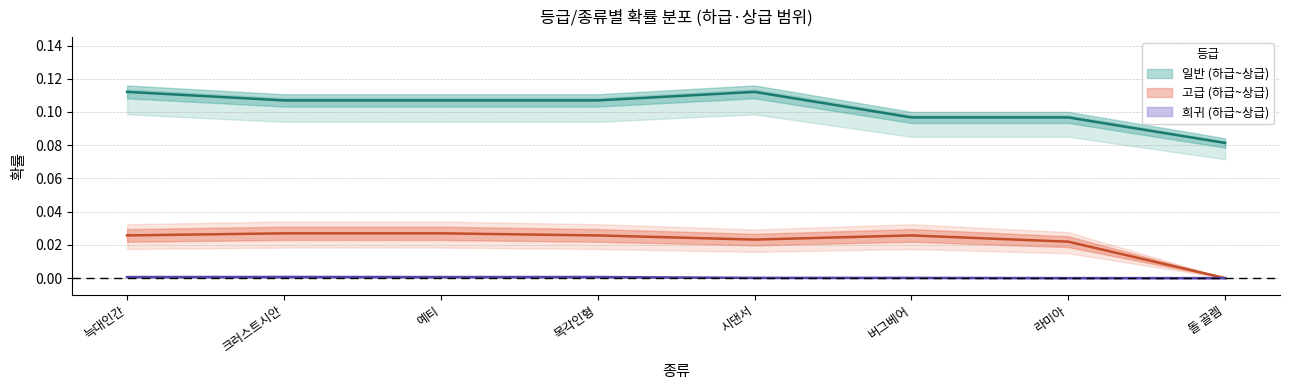

Between 라미아 and 시댄서, which is larger?

시댄서